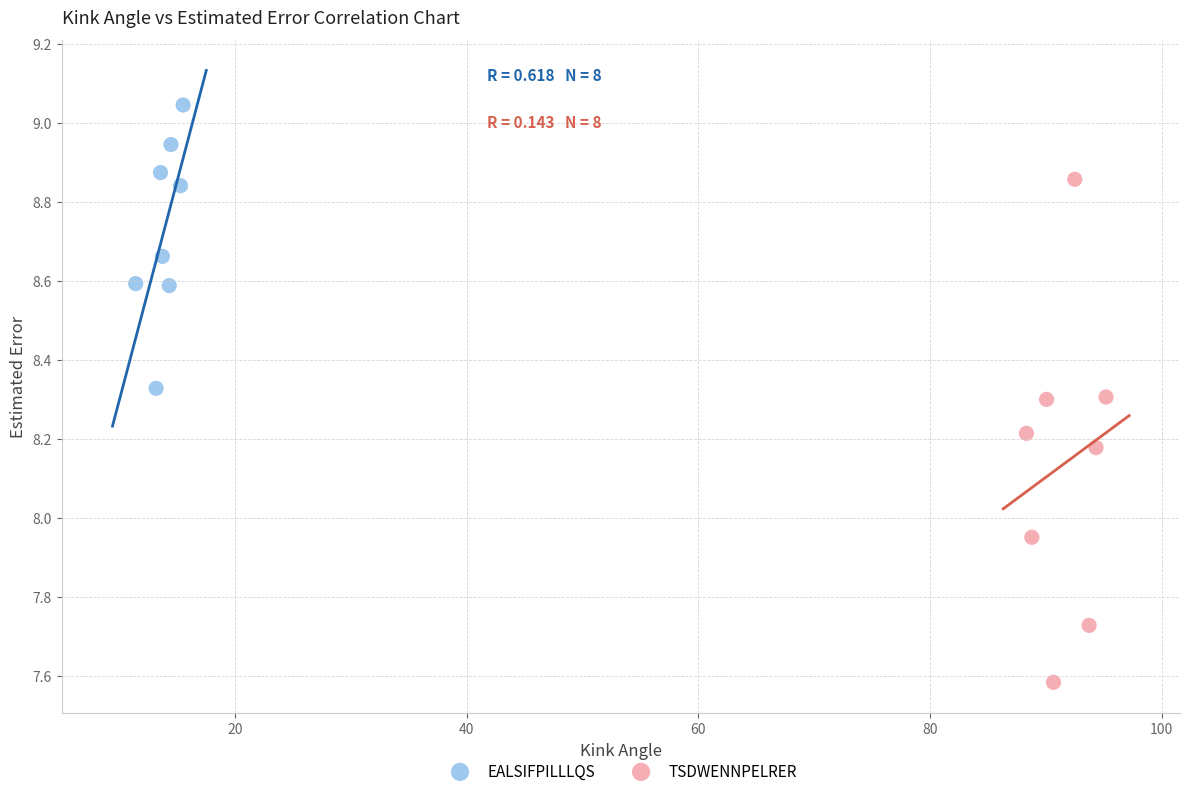

Which series contains the lowest Y value?

TSDWENNPELRER